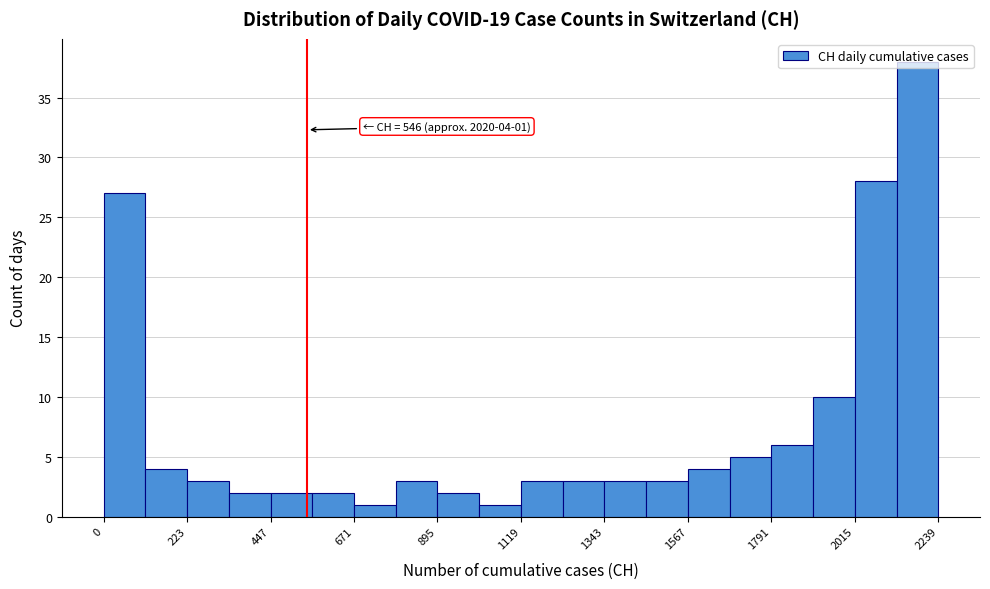

Read against the x-axis, roughly where is the centre of the tallest bar?

2200